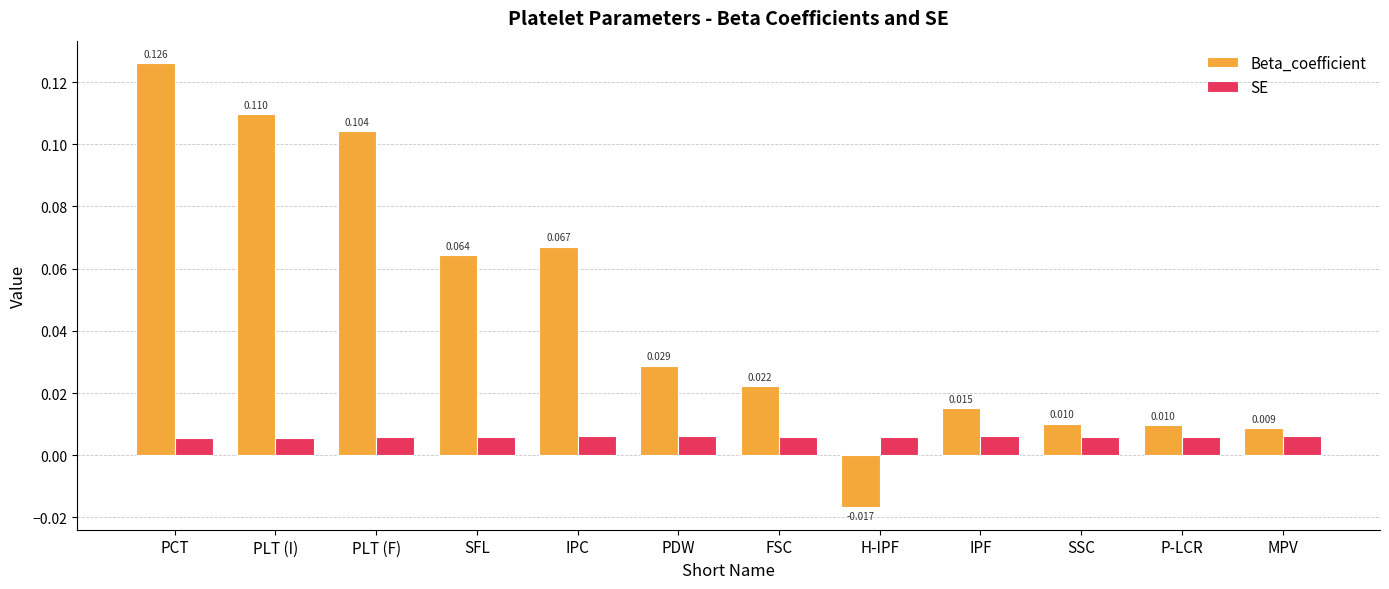

At which category is the sum across all series the highest?

PCT